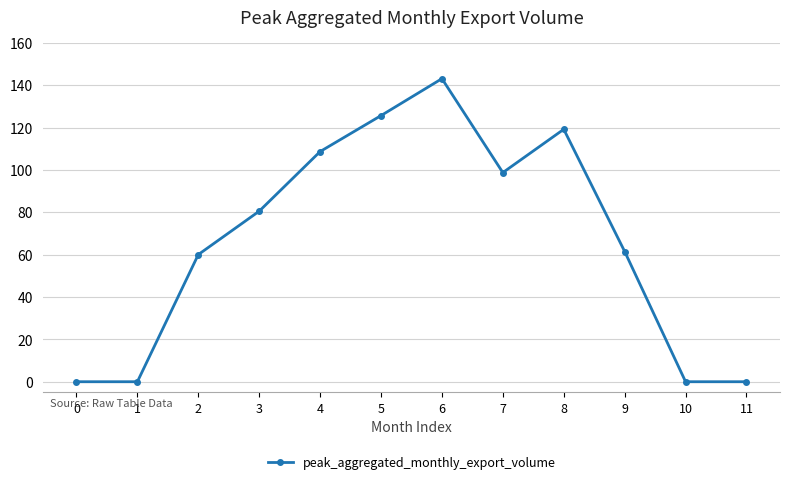

What is the change in value from 0 to 7?

+98.7